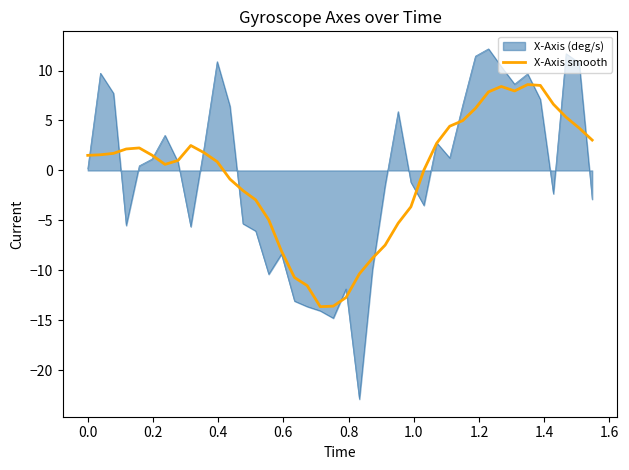

Which series has the largest range (max minus min)?

X-Axis (deg/s)